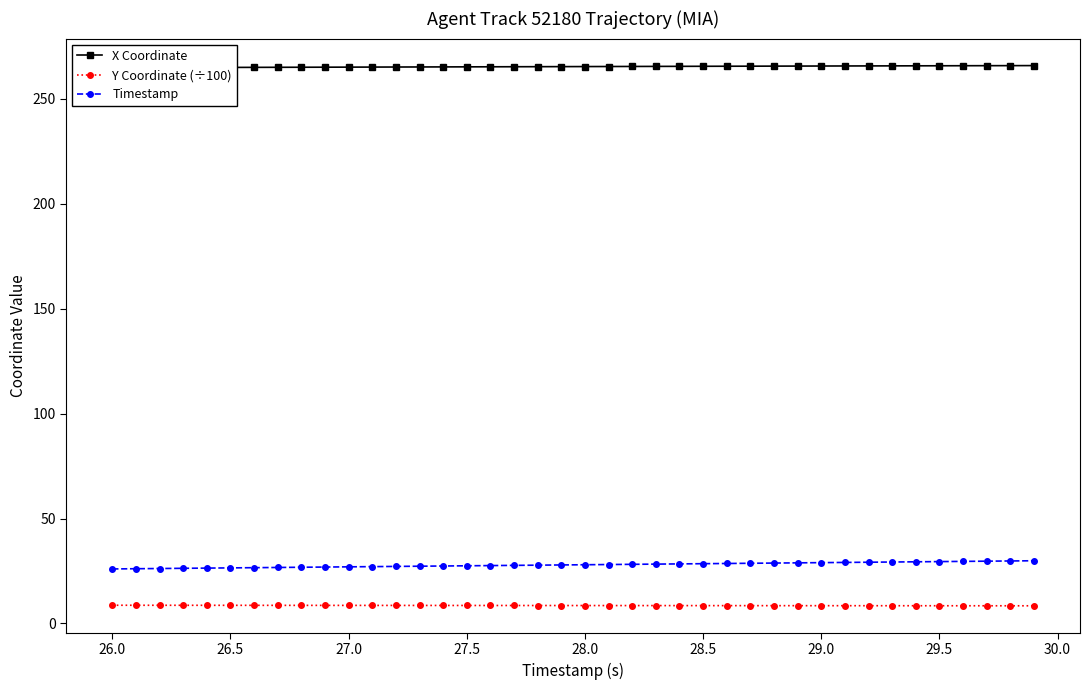

How many categories are shown in the chart?

40